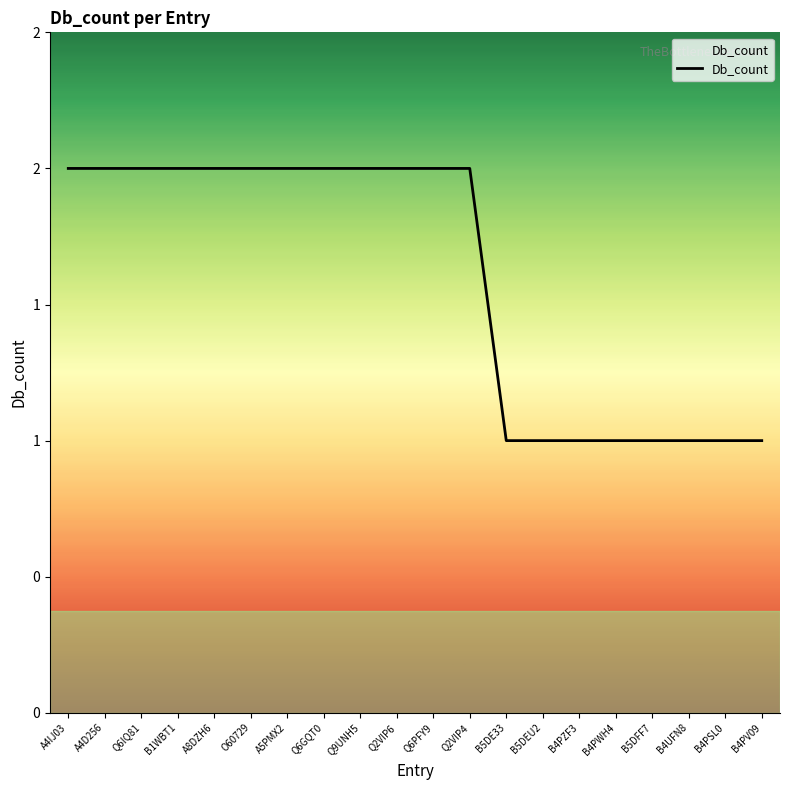

What is the greatest value displayed?

2